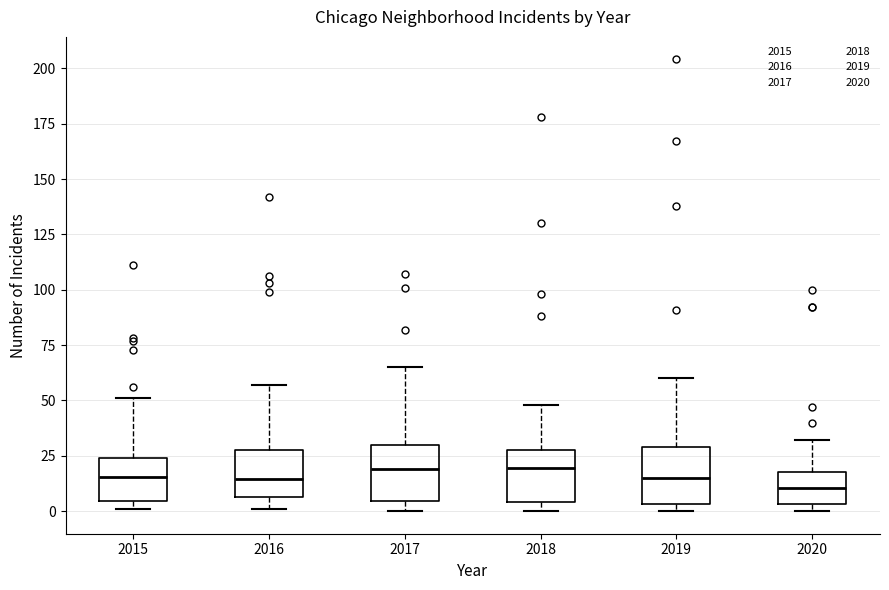

Reading left to right, read every box against the y-axis: the position of its median line, the range the box covers, and the ends of its whiskers. The values are not printed on the chart, so give them approximately, as read against the axis.

2015: median 15, box 5 to 25, whiskers 0 to 50
2016: median 15, box 5 to 30, whiskers 0 to 55
2017: median 20, box 5 to 30, whiskers 0 to 65
2018: median 20, box 5 to 30, whiskers 0 to 50
2019: median 15, box 5 to 30, whiskers 0 to 60
2020: median 10, box 5 to 20, whiskers 0 to 30